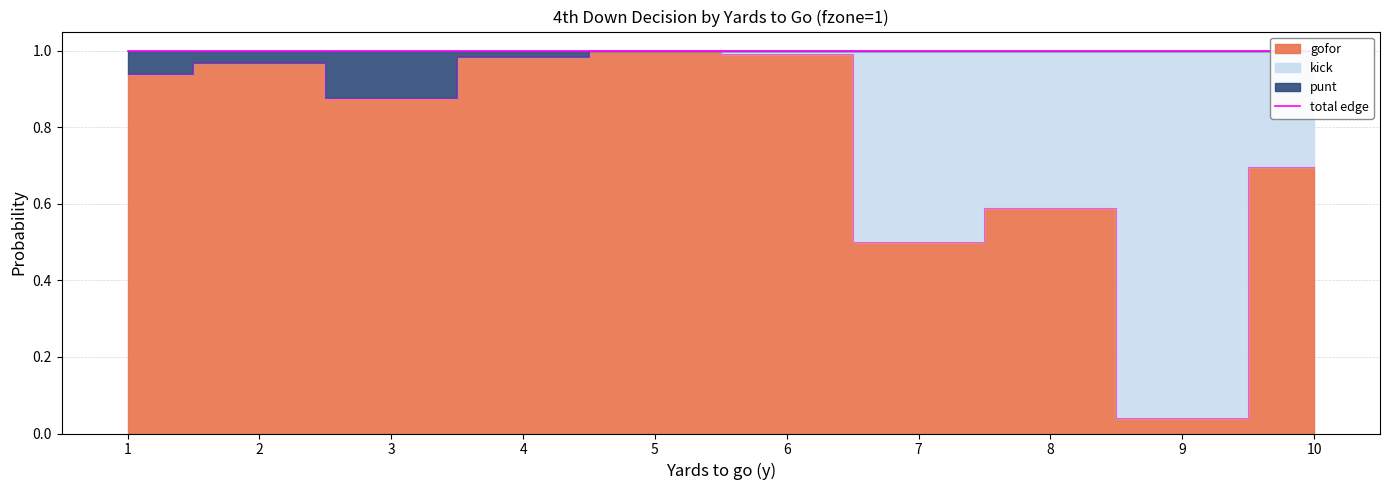

Rank the series by their maximum value, from highest to lowest.

gofor, kick, punt